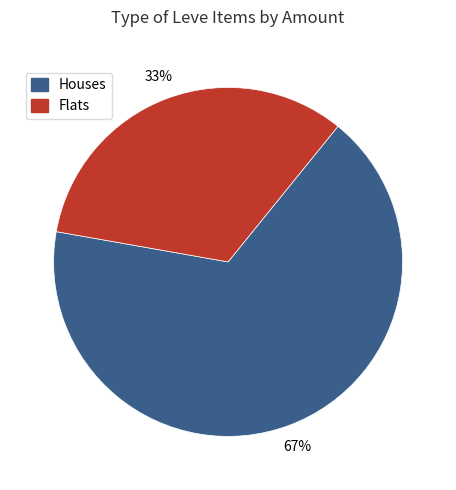

To the nearest percent, what is the combined percentage of Flats and Houses?

100%